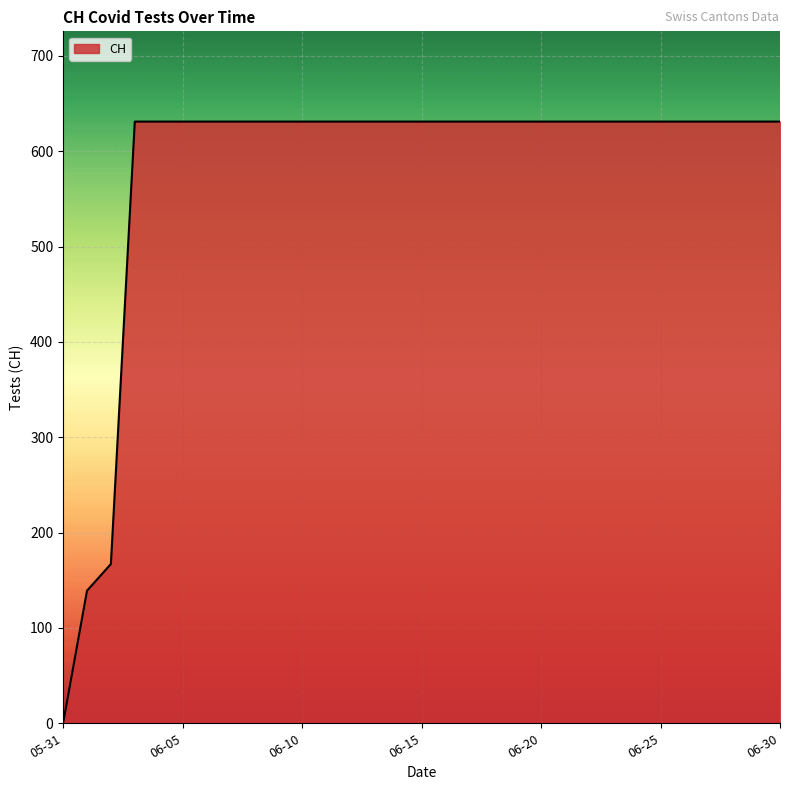

What is the difference between the maximum and minimum values?

631